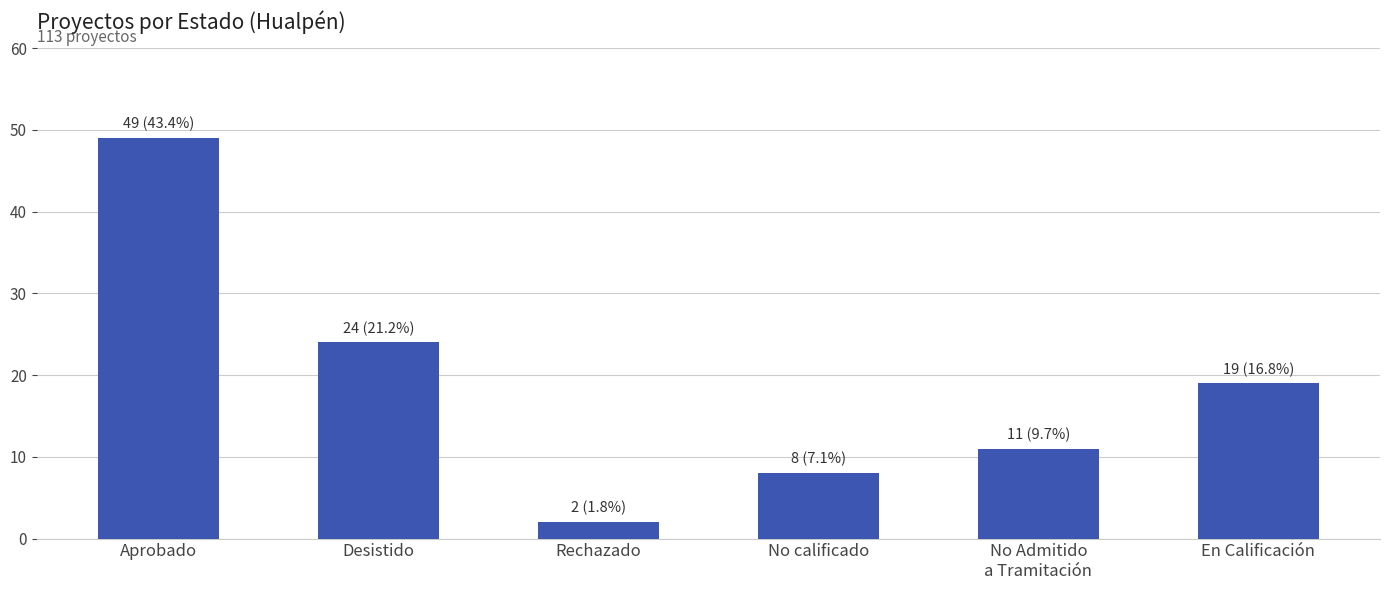

What is the smallest value displayed?

2